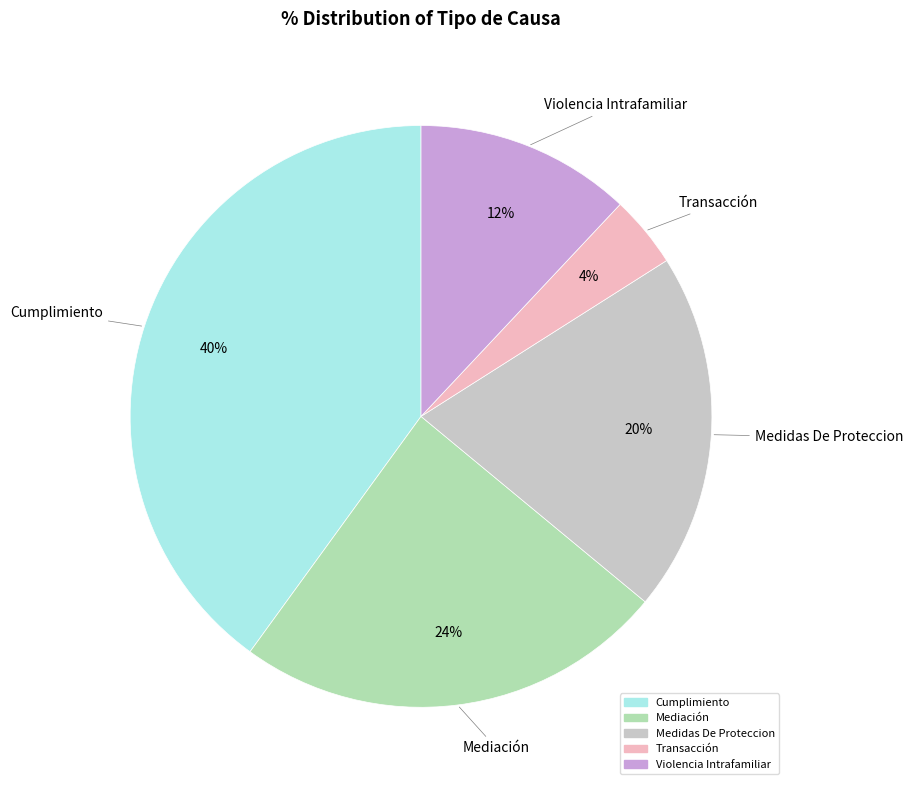

To the nearest percent, what is the combined percentage of Transacción and Violencia Intrafamiliar?

16%